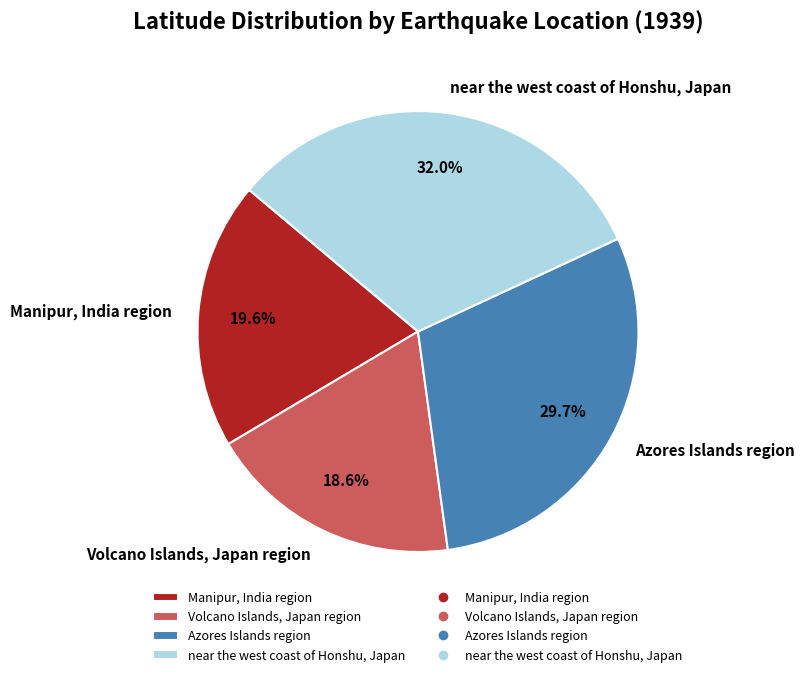

To the nearest percent, what is the combined percentage of Manipur, India region and near the west coast of Honshu, Japan?

52%